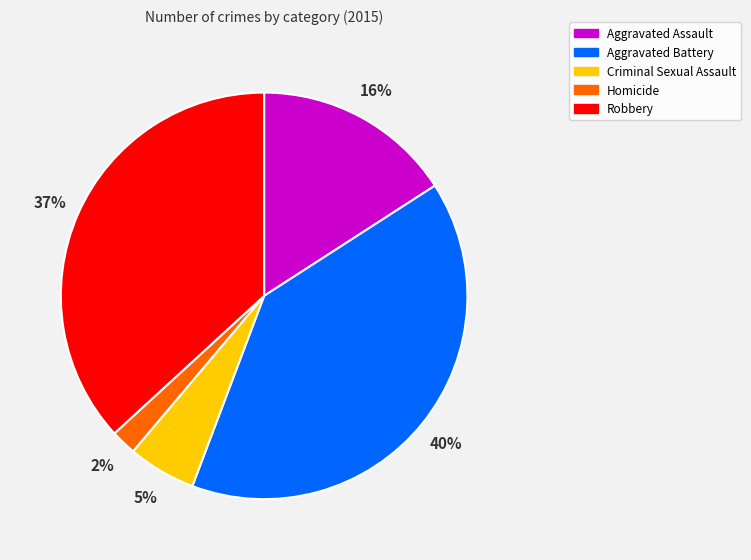

Is Criminal Sexual Assault the majority of the pie?

No